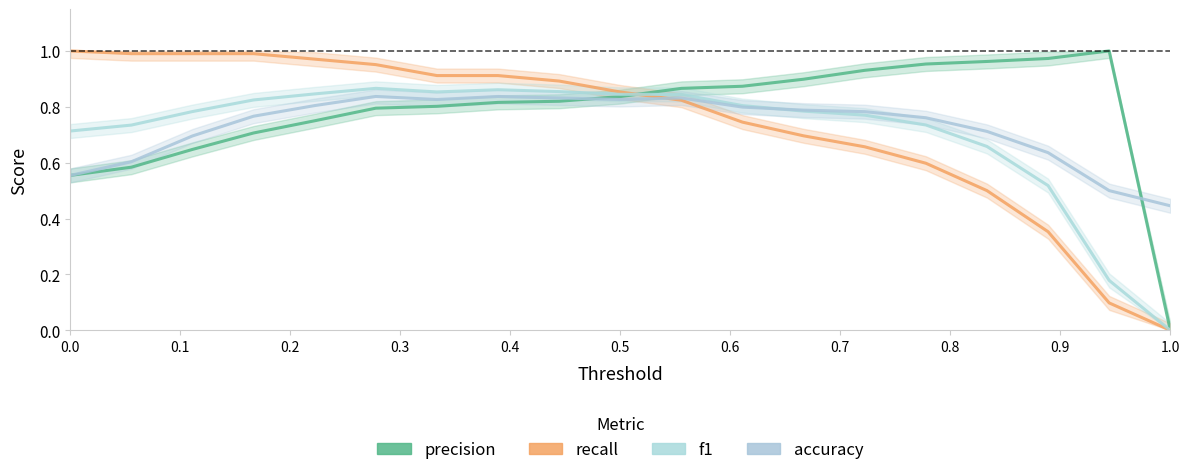

At which label does accuracy reach its minimum?

1.0